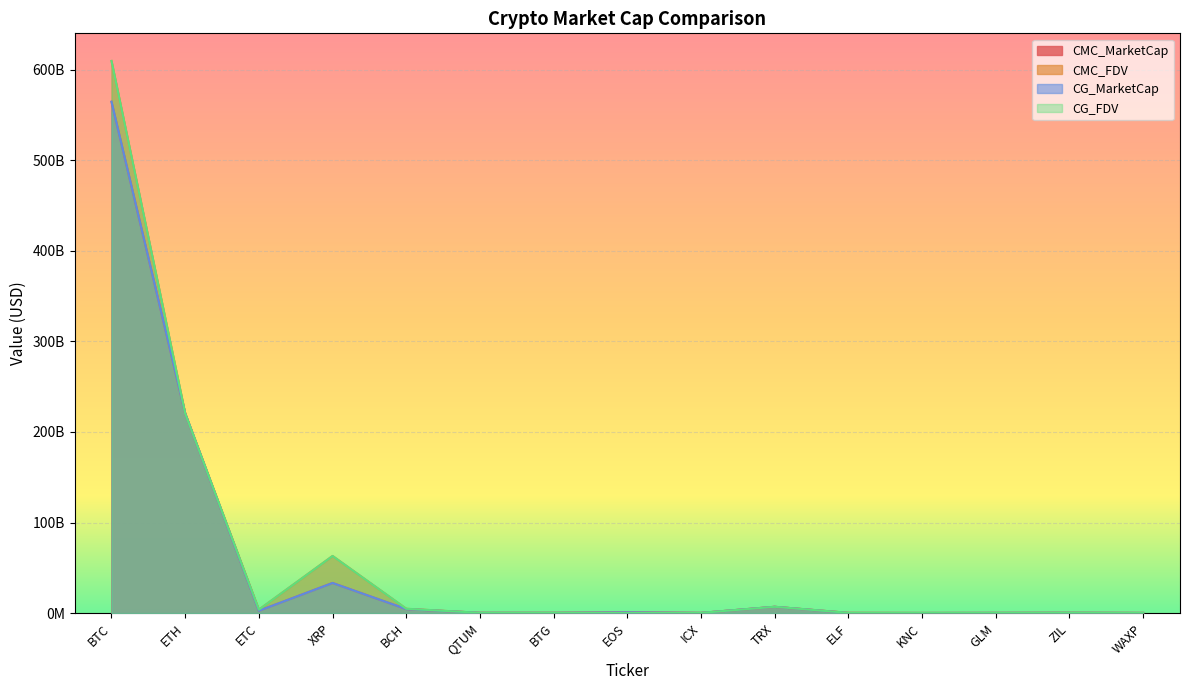

True or false: CMC_FDV has a value of 71466914.4 at WAXP.

False